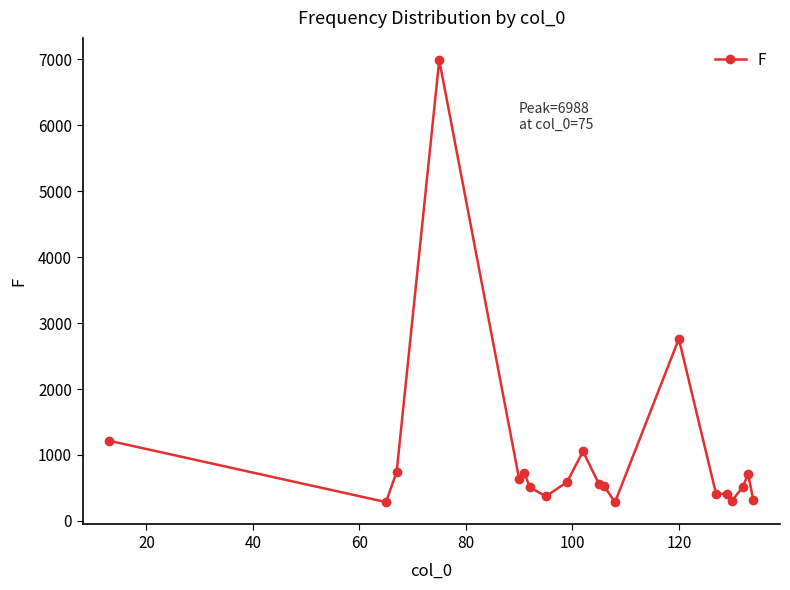

What is the value of the 7th point from the left?

511